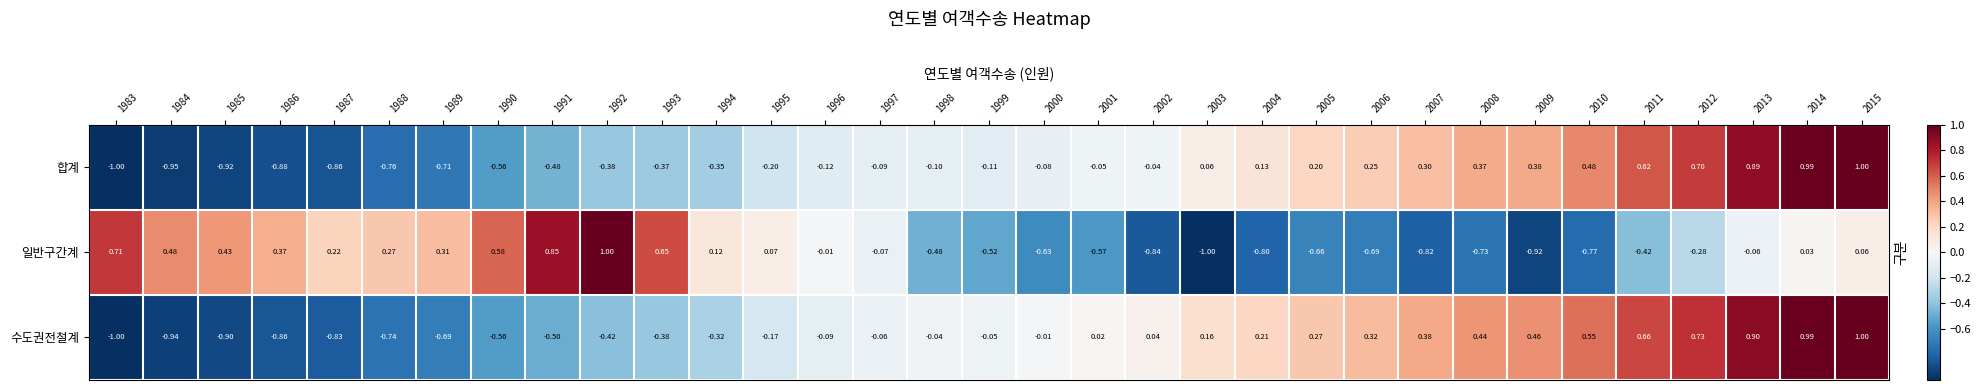

What is the total value across all series at 1989?

-1.1